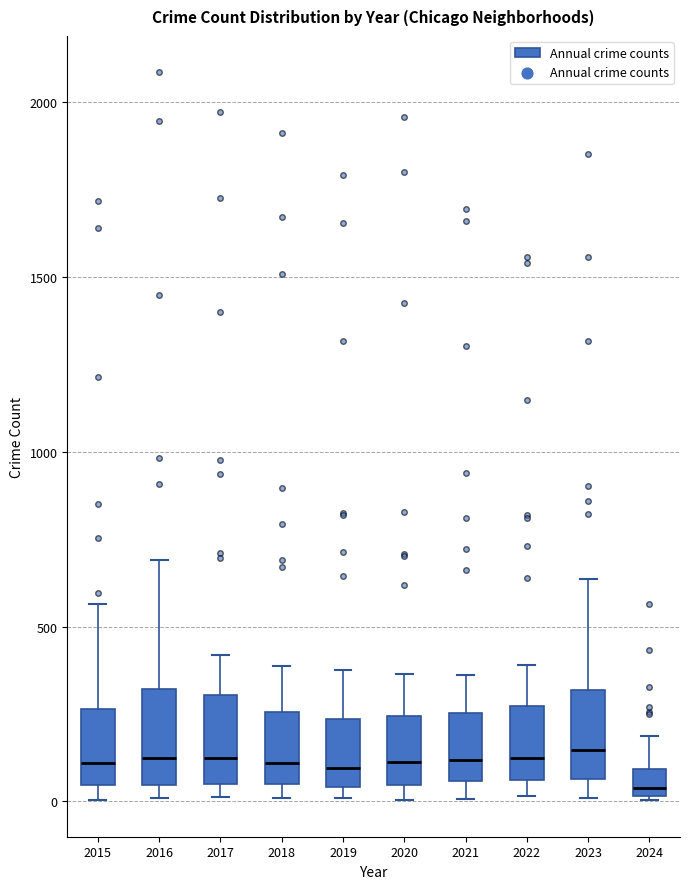

Where is the upper edge of the box at x = 2020 on the y-axis? The values are not printed on the chart, so give them approximately, as read against the axis.

250